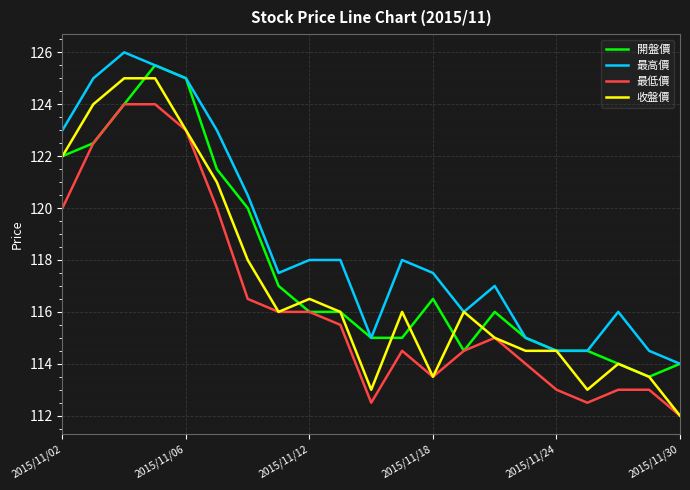

Reading left to right, what are all the values shown in this chart?

開盤價: 122.0	122.5	124.0	125.5	125.0	121.5	120.0	117.0	116.0	116.0	115.0	115.0	116.5	114.5	116.0	115.0	114.5	114.5	114.0	113.5	114.0
最高價: 123.0	125.0	126.0	125.5	125.0	123.0	120.5	117.5	118.0	118.0	115.0	118.0	117.5	116.0	117.0	115.0	114.5	114.5	116.0	114.5	114.0
最低價: 120.0	122.5	124.0	124.0	123.0	120.0	116.5	116.0	116.0	115.5	112.5	114.5	113.5	114.5	115.0	114.0	113.0	112.5	113.0	113.0	112.0
收盤價: 122.0	124.0	125.0	125.0	123.0	121.0	118.0	116.0	116.5	116.0	113.0	116.0	113.5	116.0	115.0	114.5	114.5	113.0	114.0	113.5	112.0